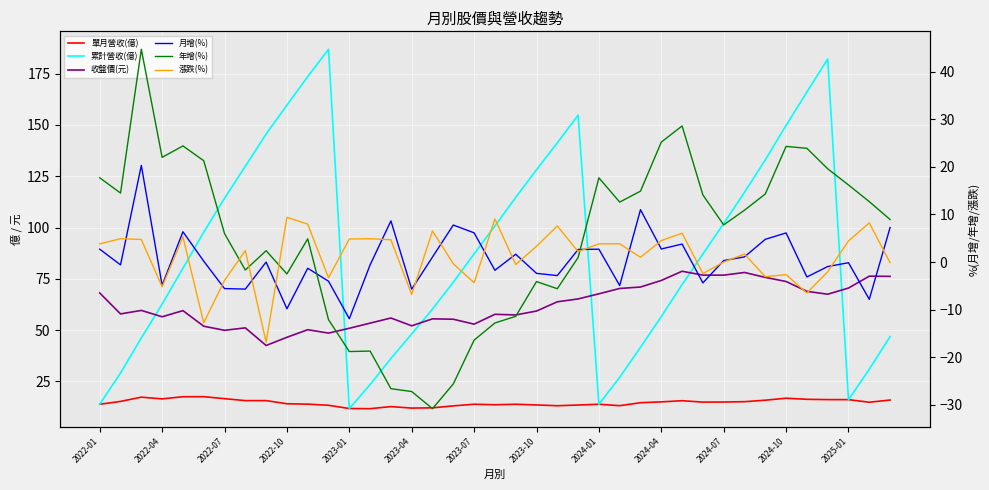

At which label does 漲跌(%) first exceed 2?

2022-01